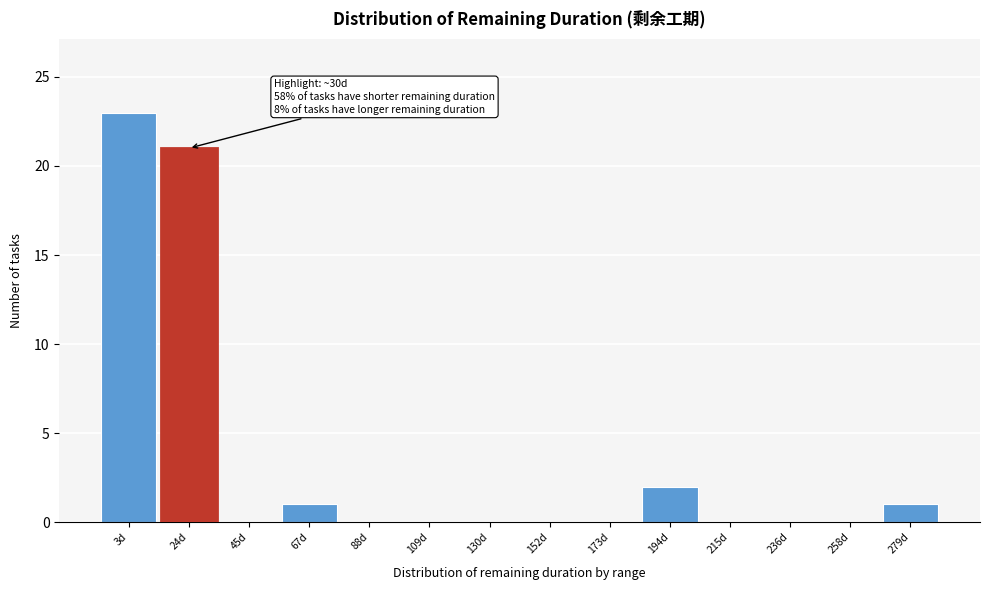

Reading left to right, transcribe all the data shown in this chart.

3d=23	24d=21	45d=0	67d=1	88d=0	109d=0	130d=0	152d=0	173d=0	194d=2	215d=0	236d=0	258d=0	279d=1